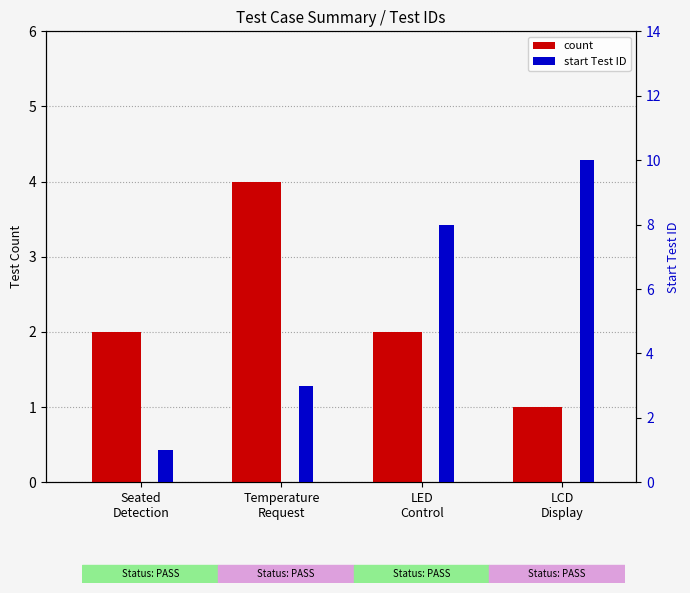

What is the value of the start Test ID bar at the 3rd from the left?

8